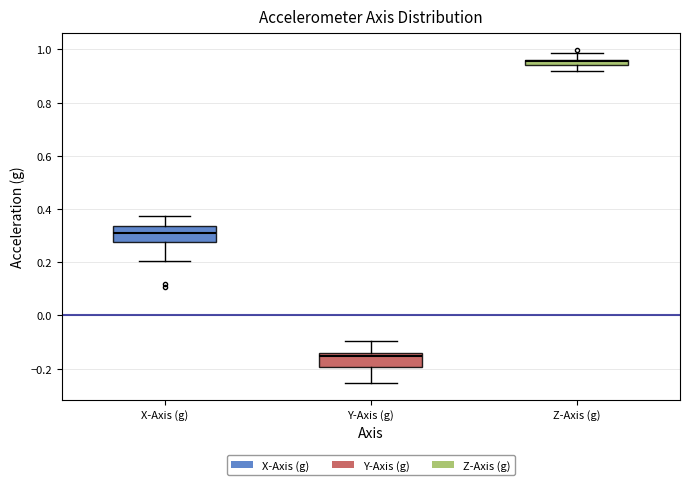

Where is the upper edge of the box for X-Axis (g) on the y-axis? The values are not printed on the chart, so give them approximately, as read against the axis.

0.34